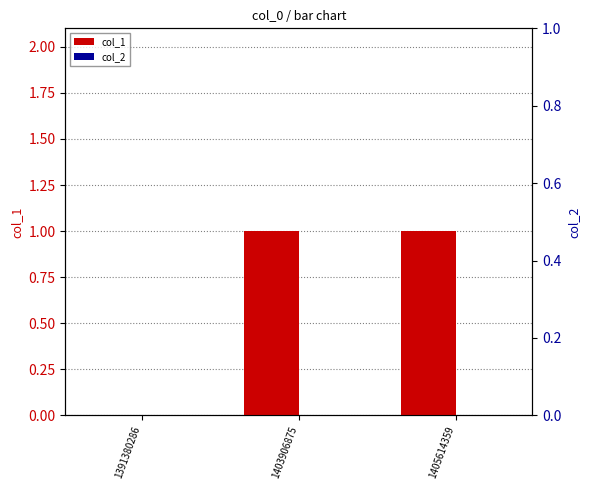

What is the sum of the col_1 values at 1403906875 and 1405614359?

2